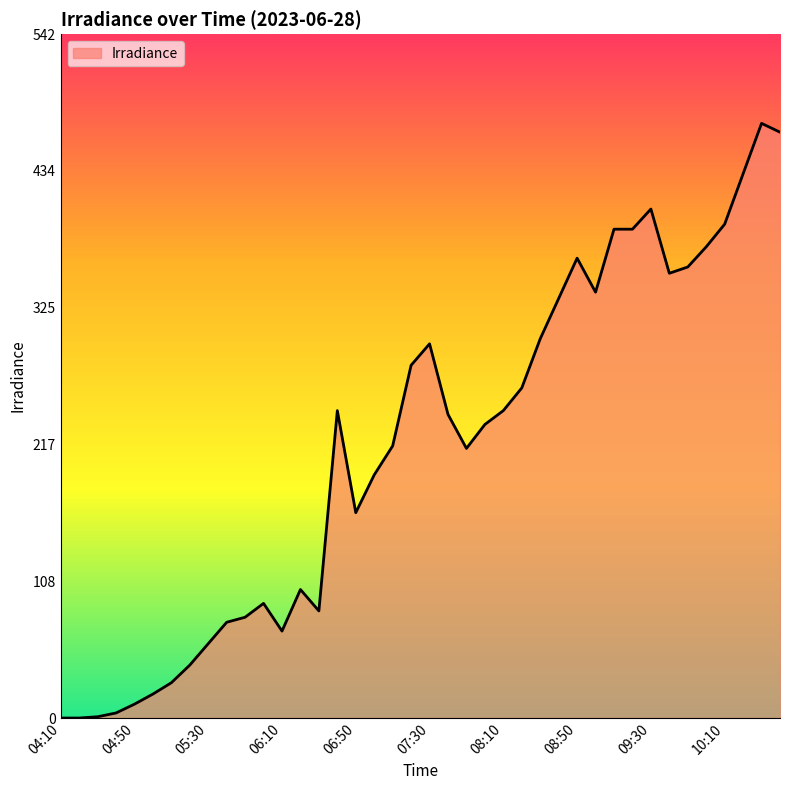

What is the average value?

215